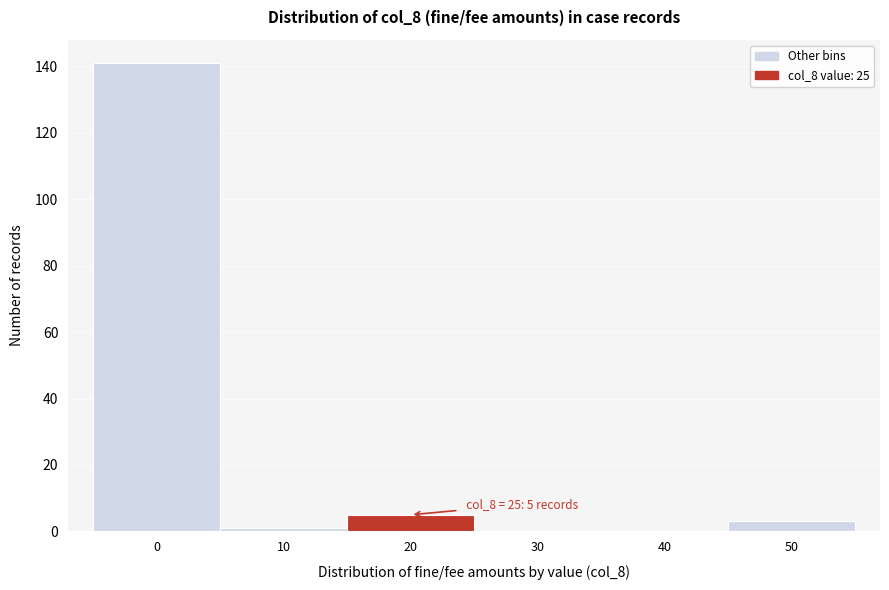

Reading left to right, list all the values displayed in this chart.

0=141	10=1	20=5	30=0	40=0	50=3